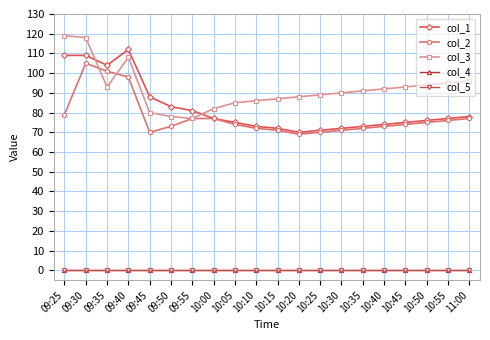

At which category is the sum across all series the highest?

09:30